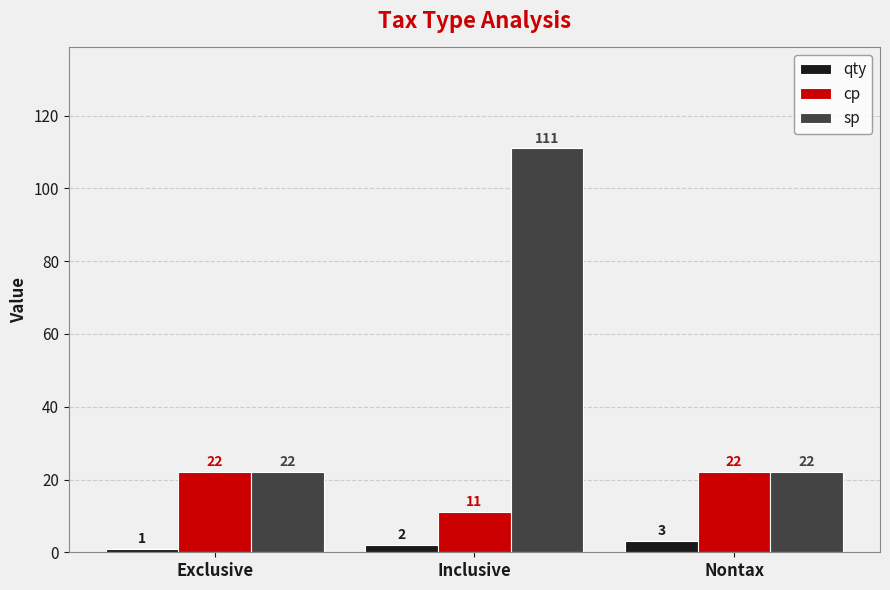

At which category is the sum across all series the highest?

Inclusive